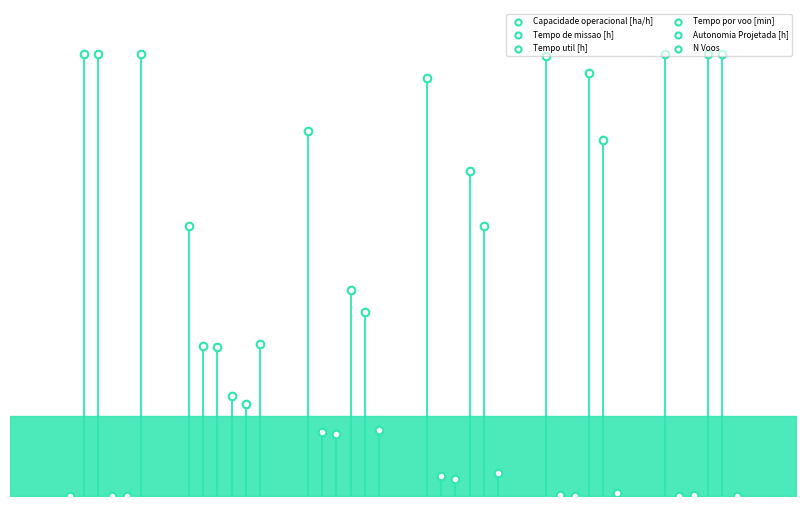

Which series has the largest Y range (max minus min)?

Capacidade operacional [ha/h]